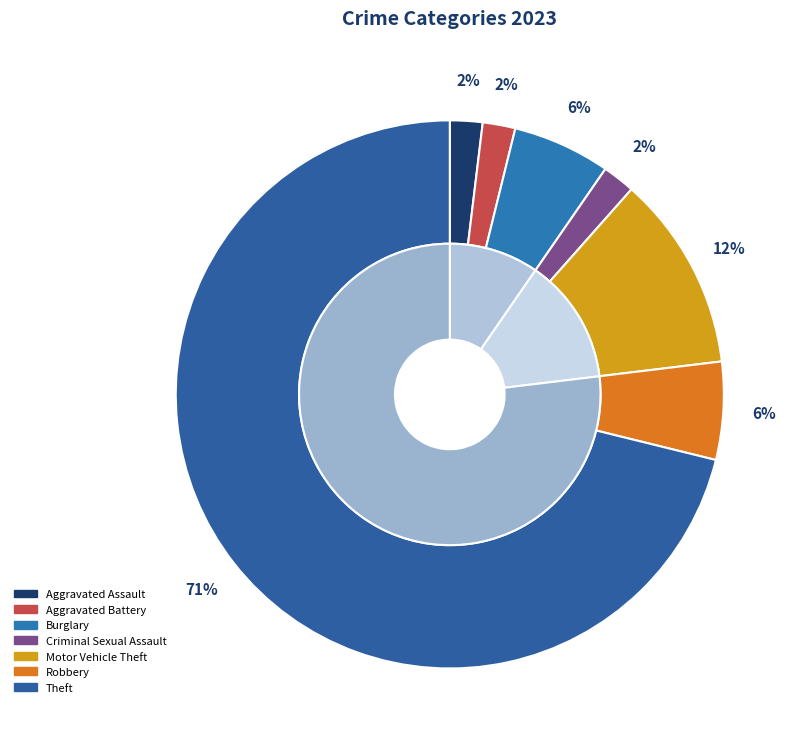

To the nearest percent, what is the average slice percentage?

14%